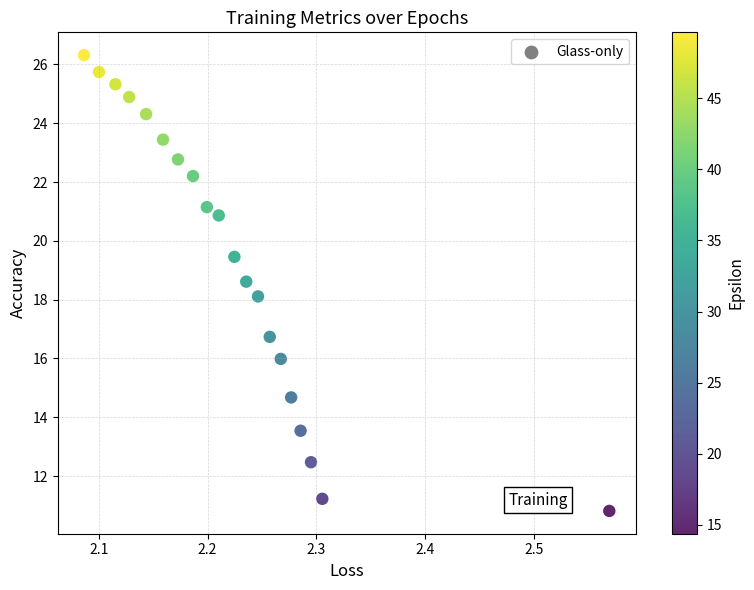

What is the range of X values (max minus min)?

0.5